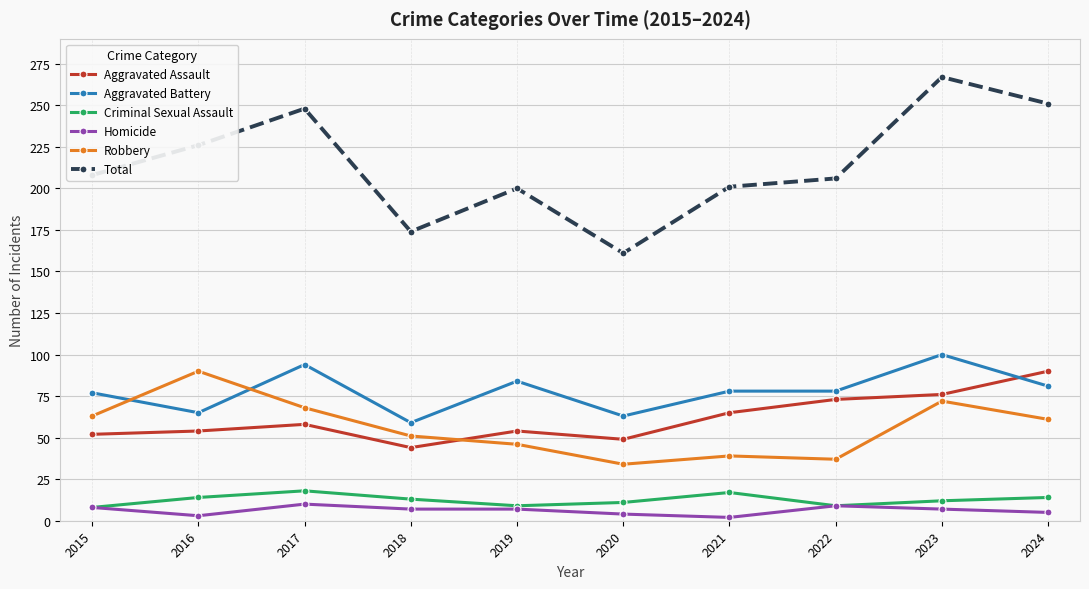

What value does the Homicide series have at 2022?

9